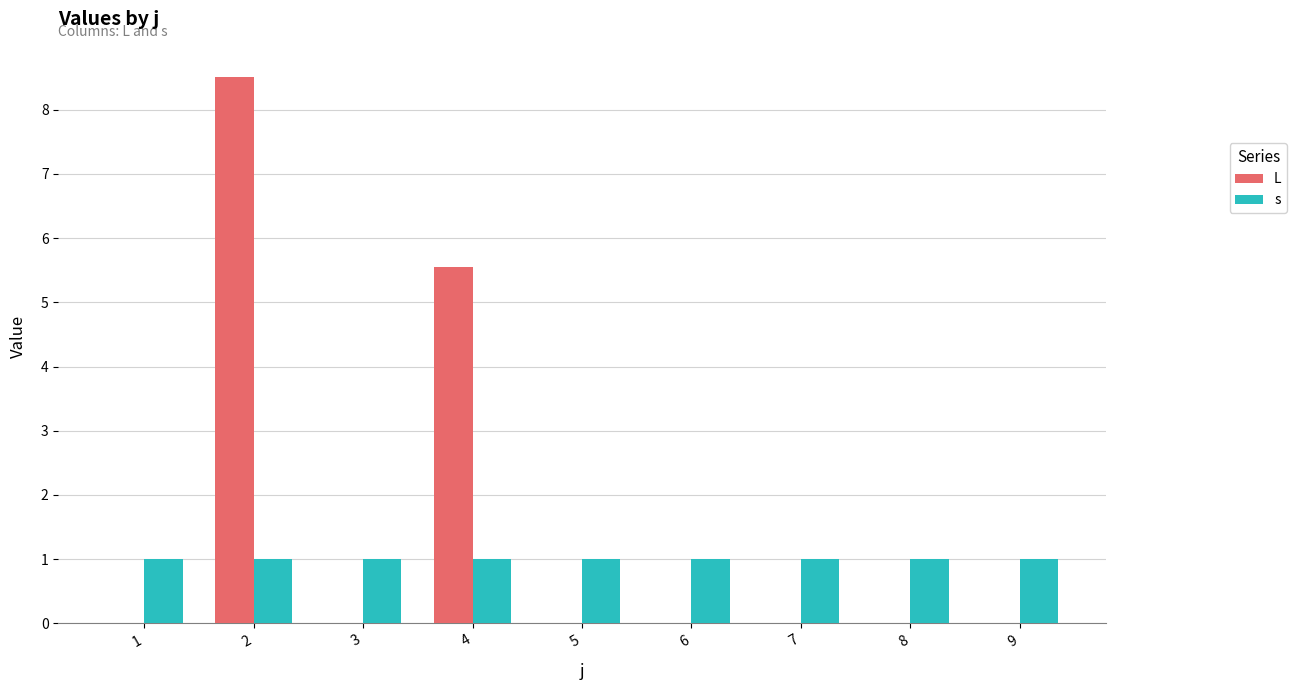

Is the value of s at 5 greater than the value of L at 8?

Yes